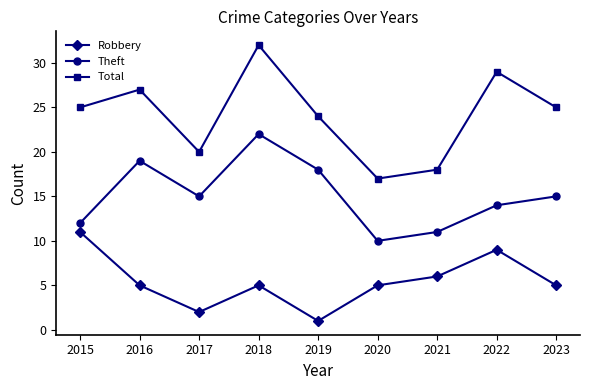

What is the average value of the Robbery series?

5